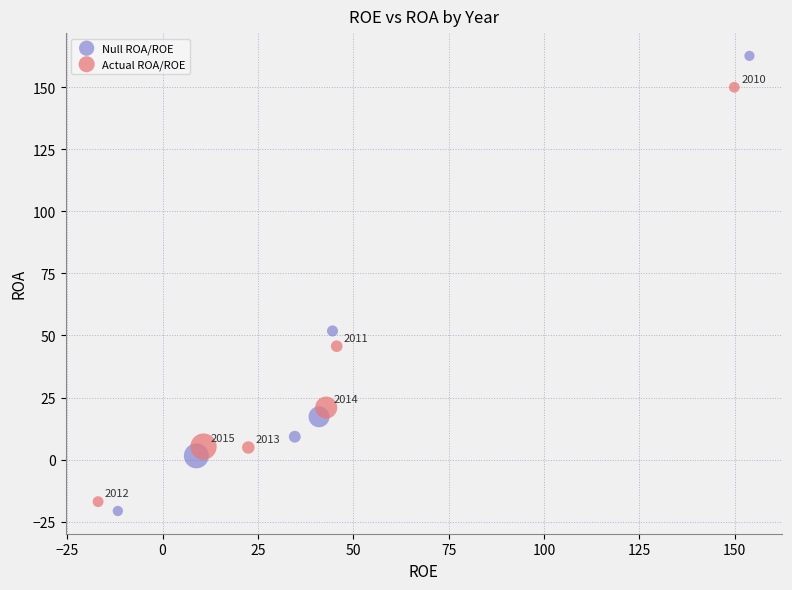

Which series contains the lowest Y value?

Null ROA/ROE